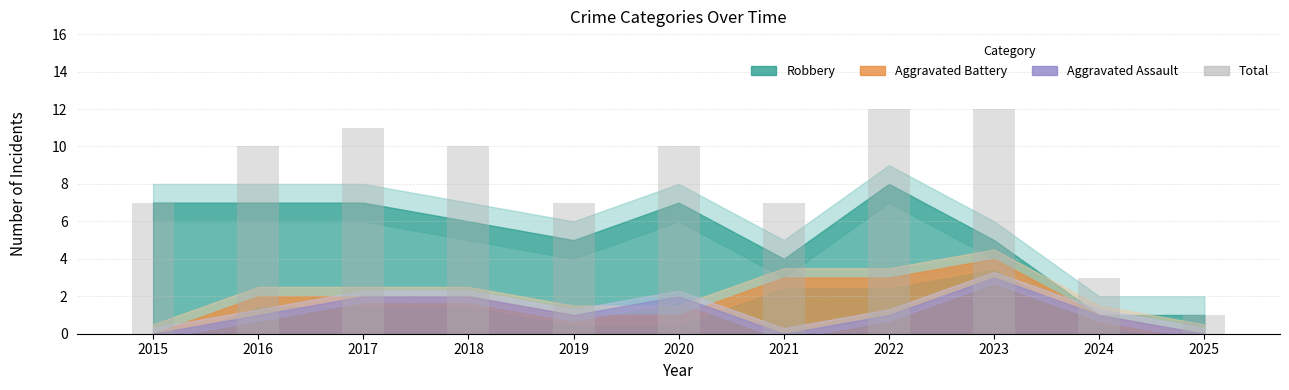

Reading left to right, extract all data points from this chart.

7	10	11	10	7	10	7	12	12	3	1